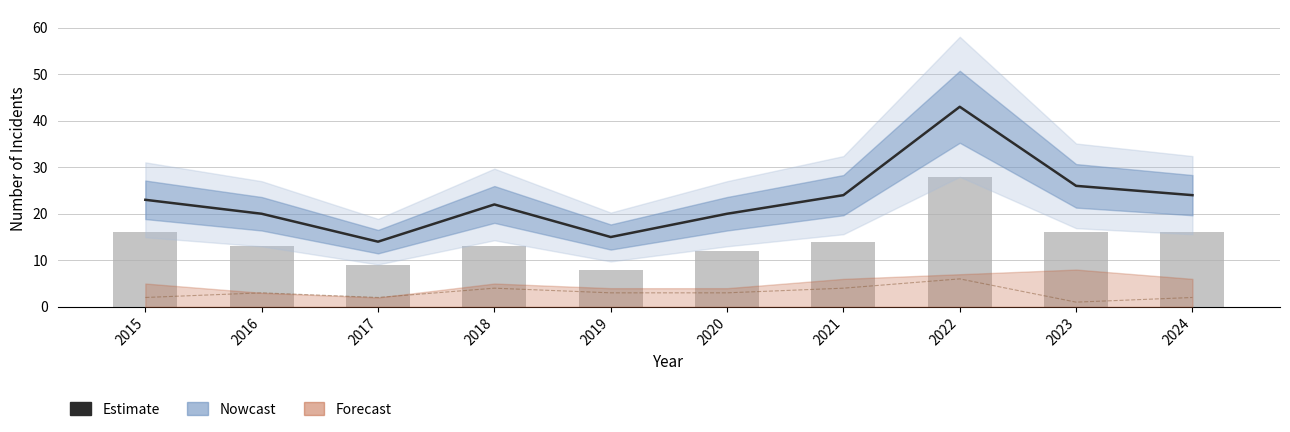

How many data points in Robbery are above 14?

4